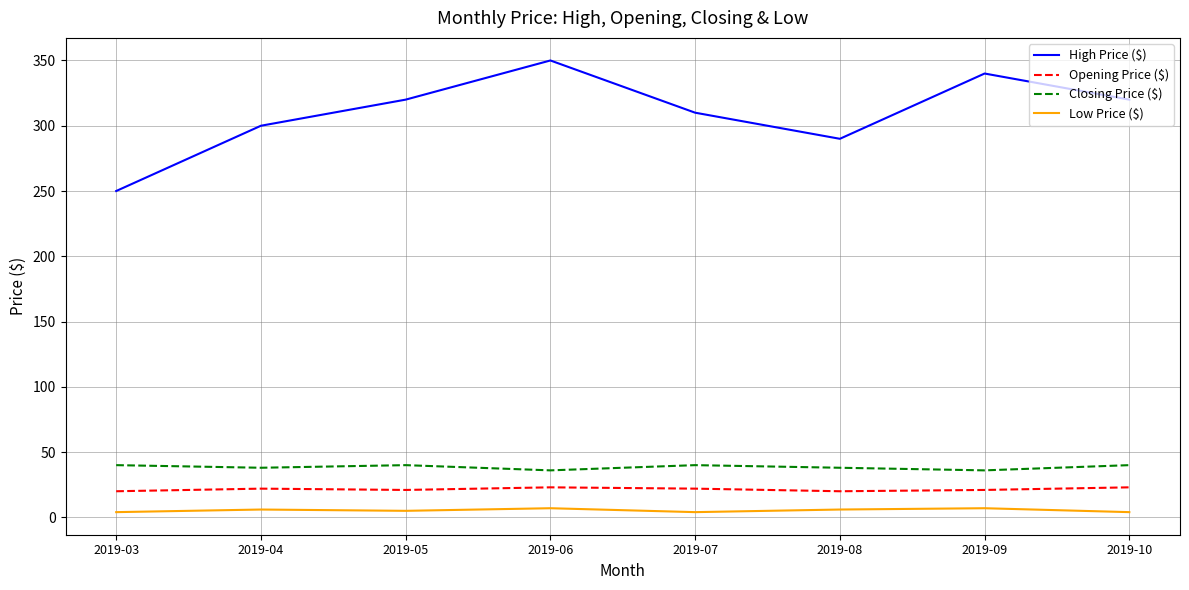

What is the difference between the maximum and minimum values in the High Price ($) series?

100